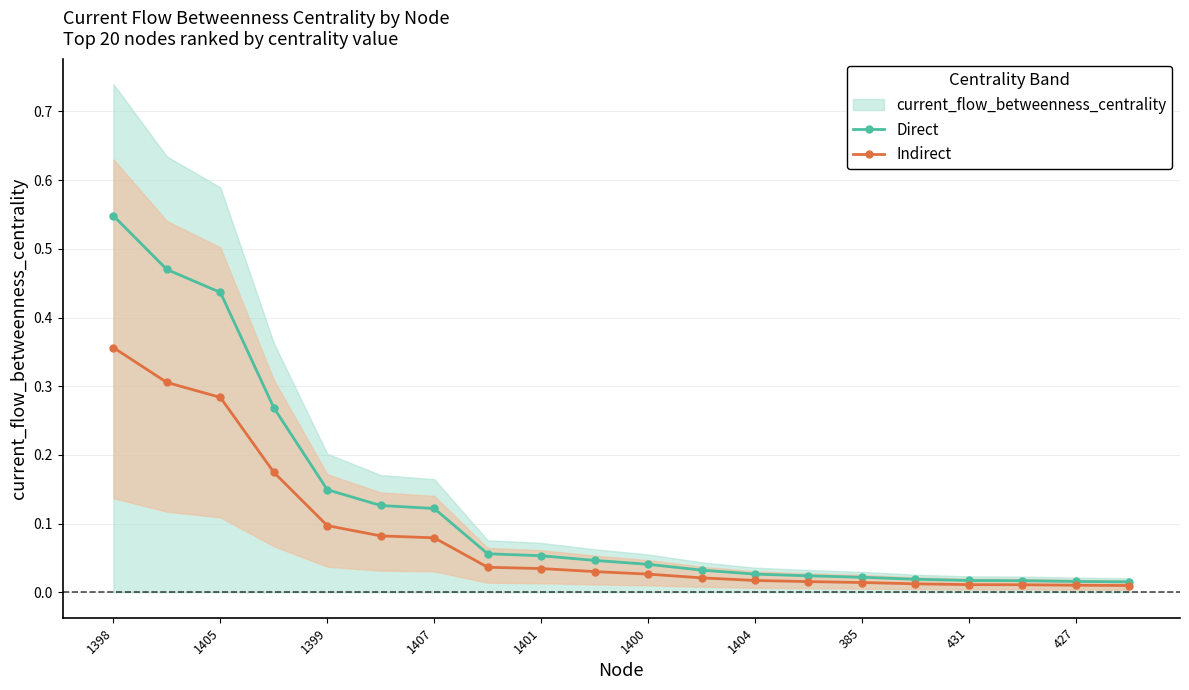

What is the maximum value for Indirect?

0.4